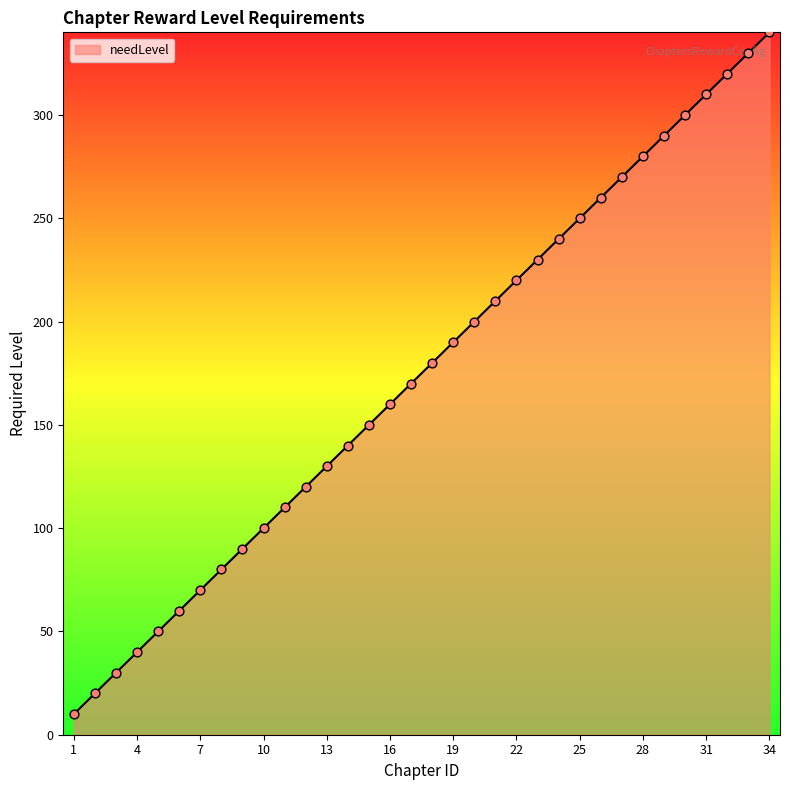

What is the maximum value shown in the chart?

340